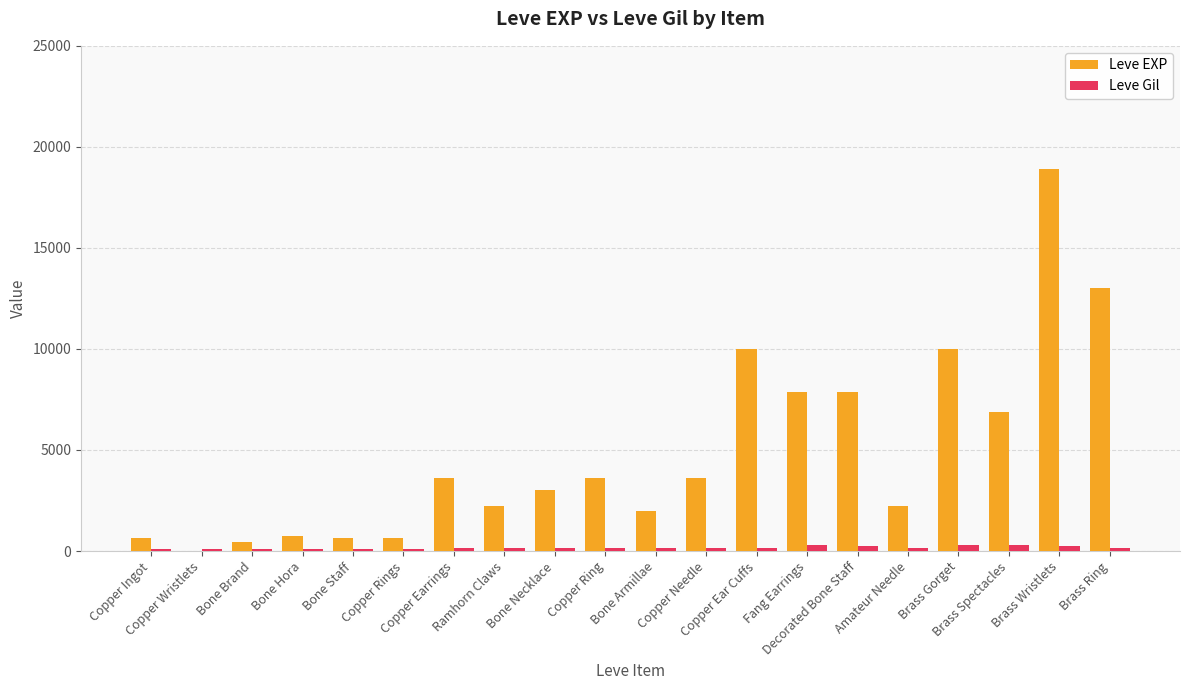

At which label does Leve Gil first exceed 168?

Ramhorn Claws